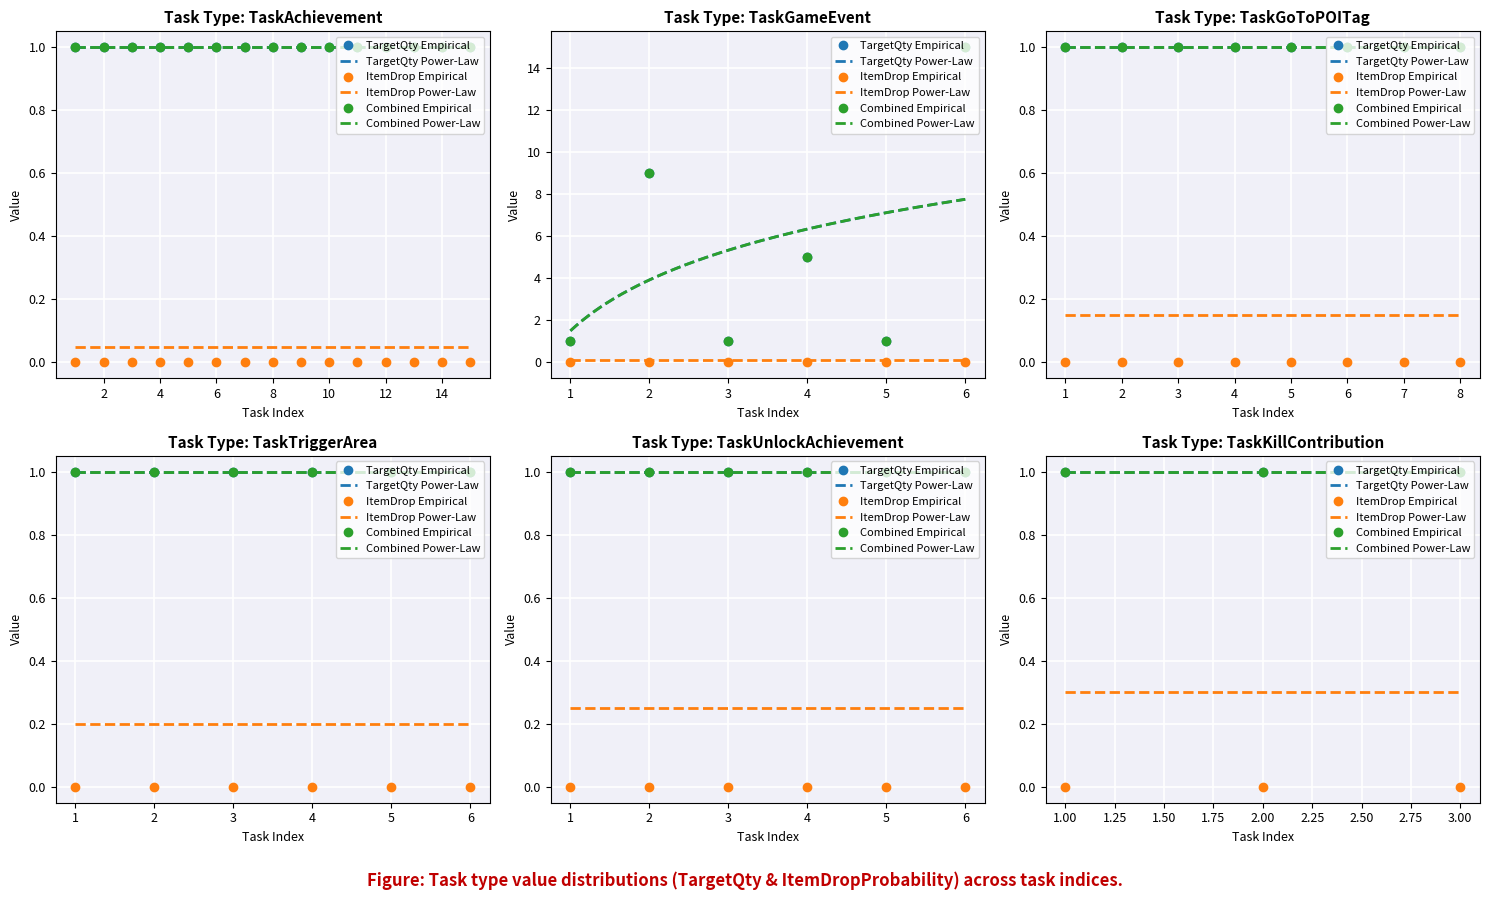

What is the difference between the second highest and minimum values in the TargetQty_StayActive1 series?

8